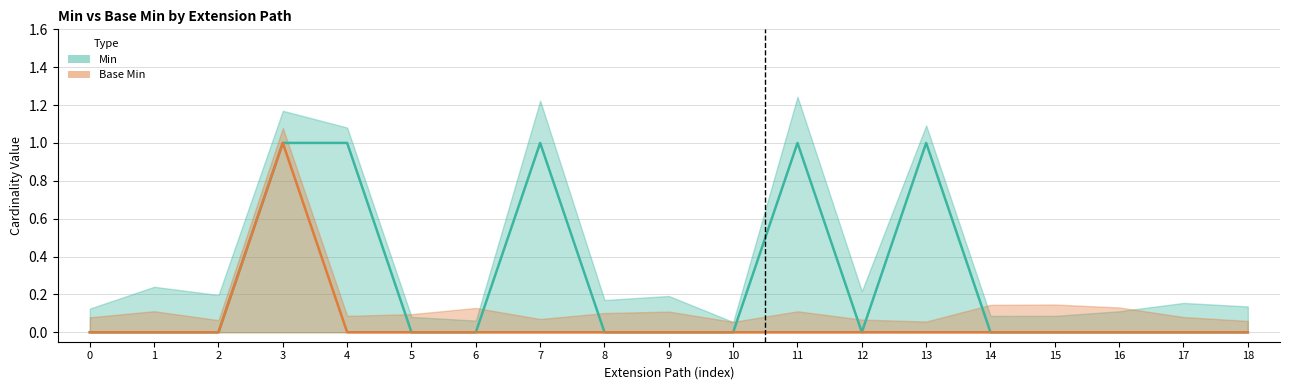

What is the difference between the maximum and minimum values in the Base Min series?

1